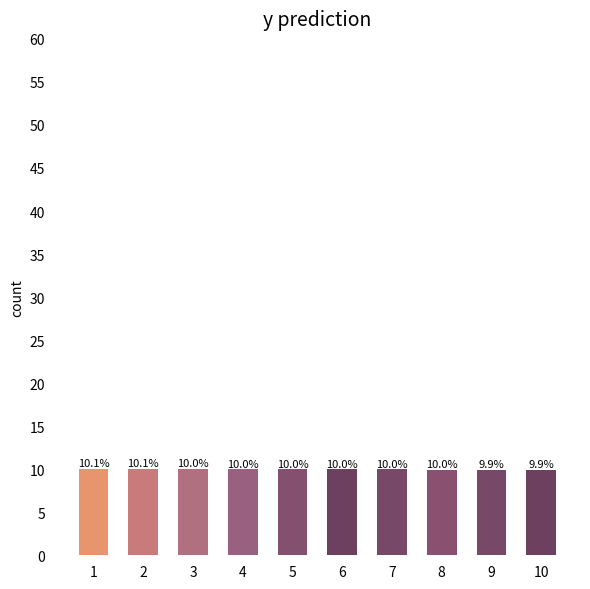

Which label corresponds to the smallest value in the chart?

10